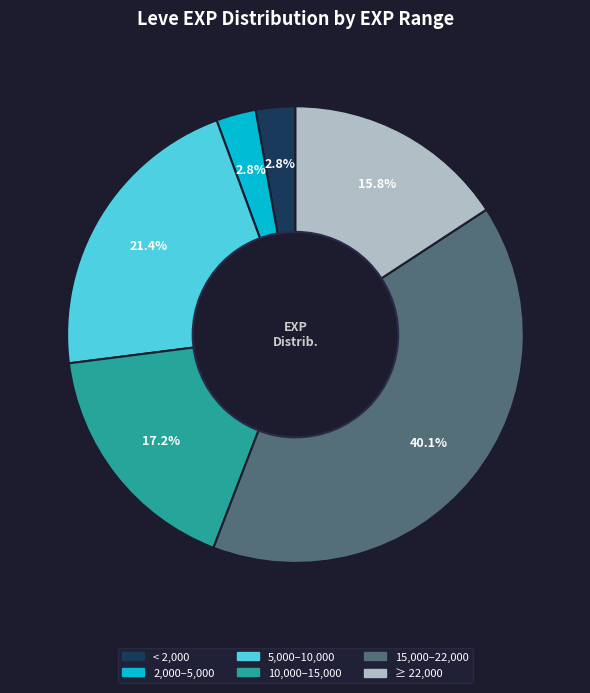

Combined, do 2,000–5,000 and 15,000–22,000 account for over 50%?

No